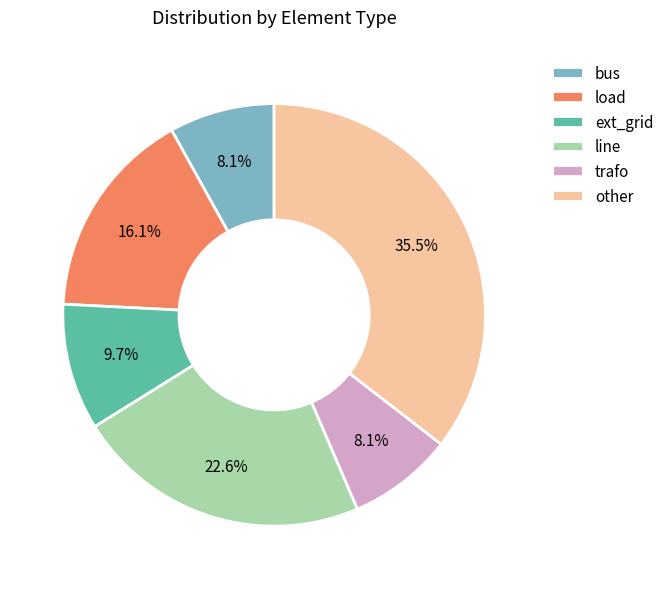

To the nearest percent, what percentage of the pie is line?

23%